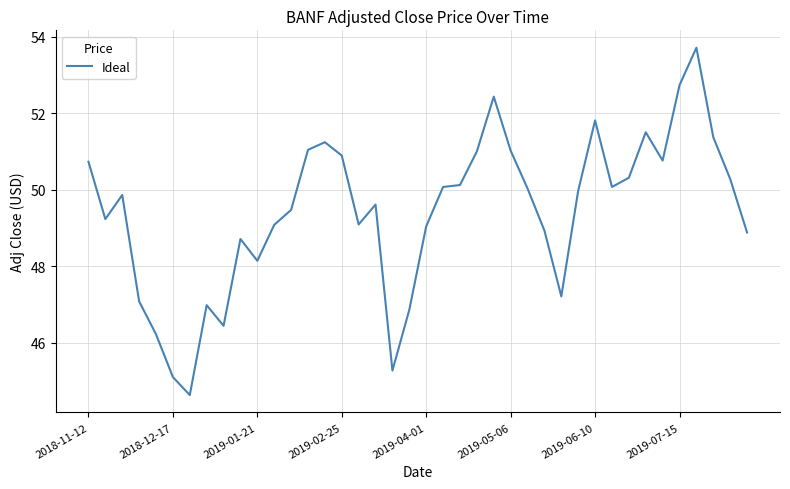

What is the minimum value shown in the chart?

44.6